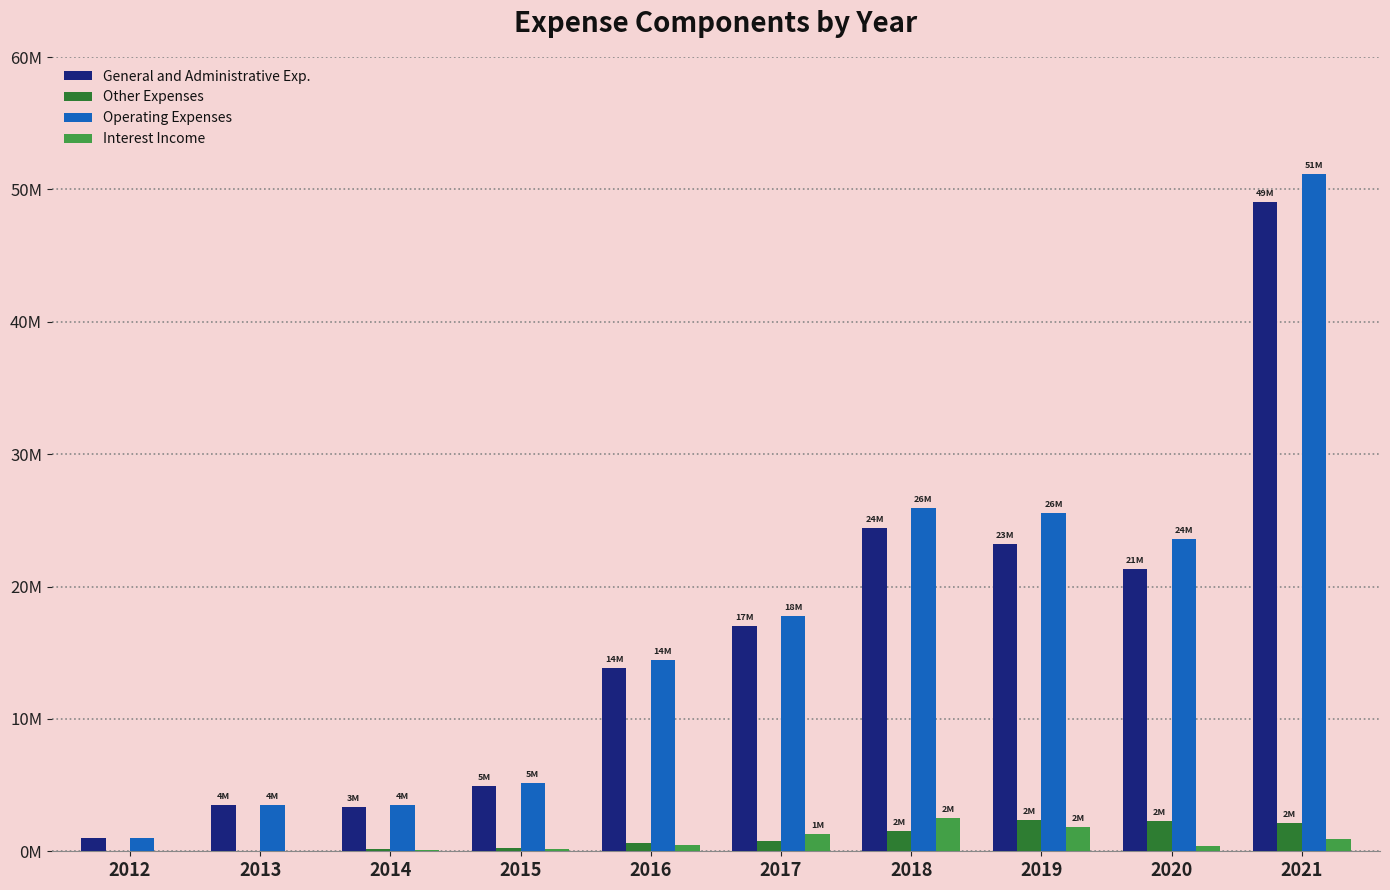

Does the chart contain stacked bars?

No